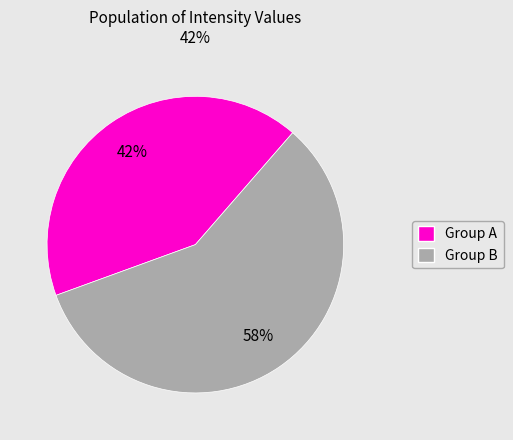

To the nearest percent, what is the difference between the largest and smallest slice percentages?

16%